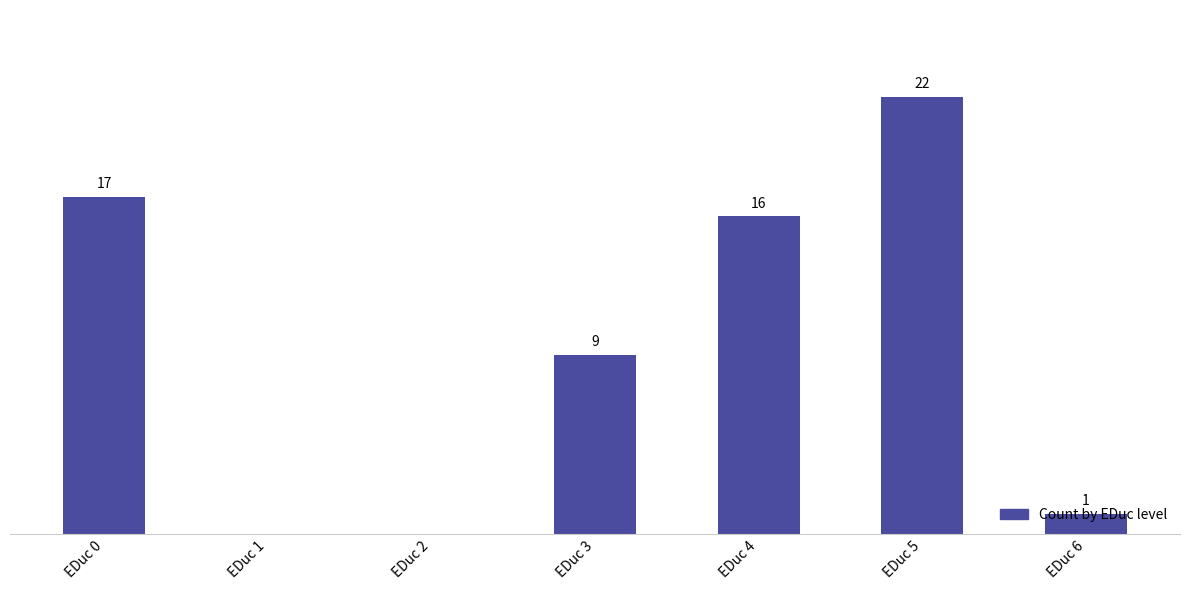

Between EDuc 6 and EDuc 1, which is larger?

EDuc 6